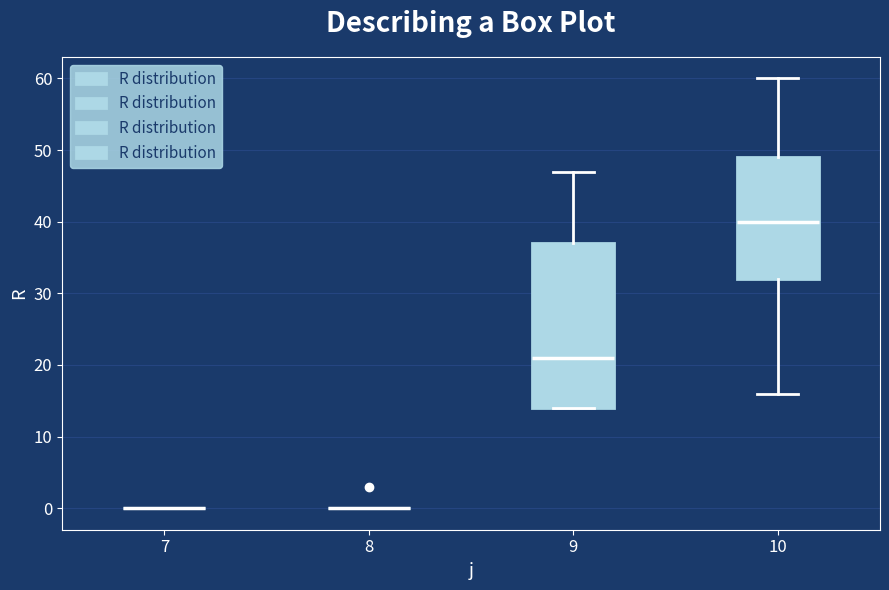

Comparing the boxes themselves (not the whiskers), which one is the tallest?

9